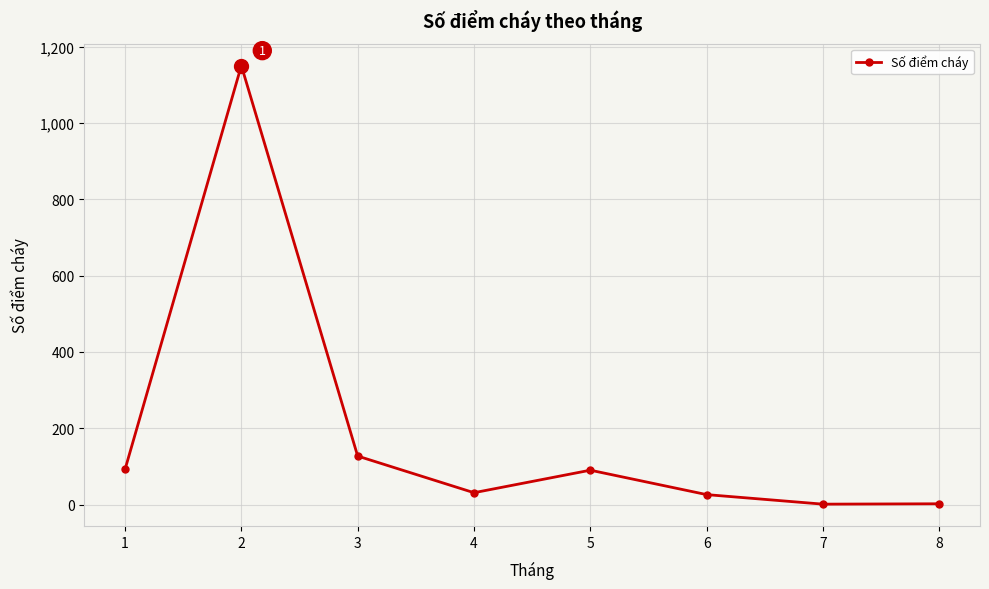

How many interior local peaks (higher than both neighbors) does the data have?

2